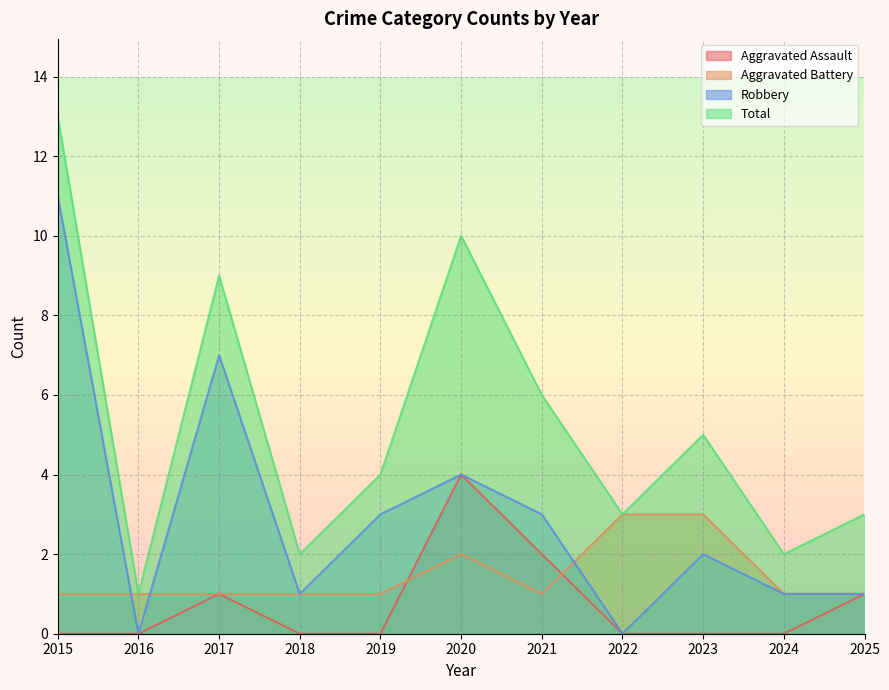

How many interior local peaks does the Aggravated Assault series have?

2